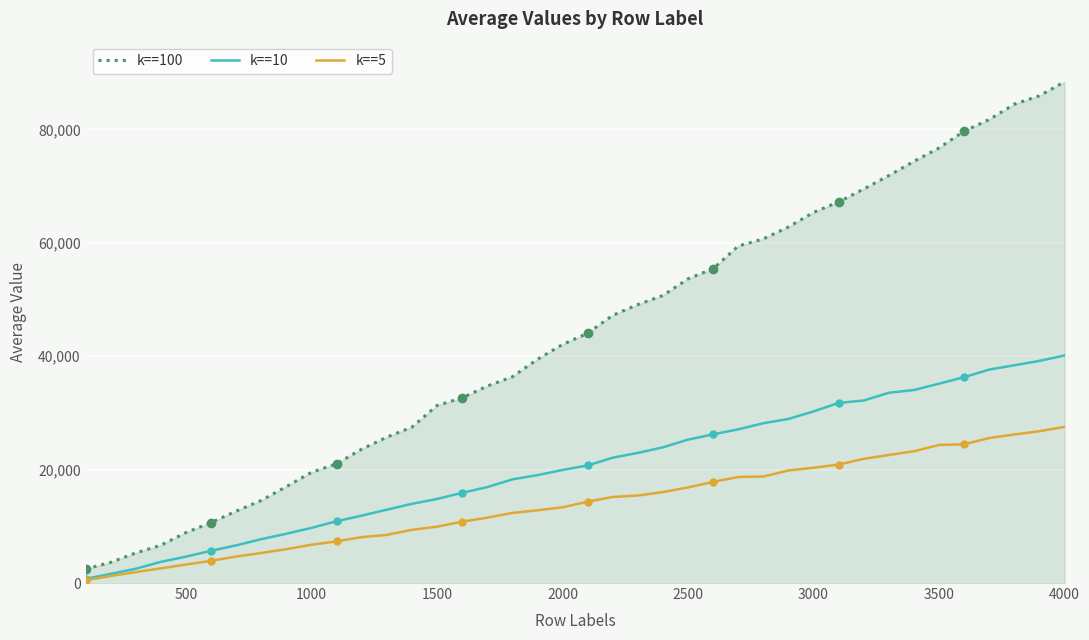

Which series has the largest range (max minus min)?

k==100